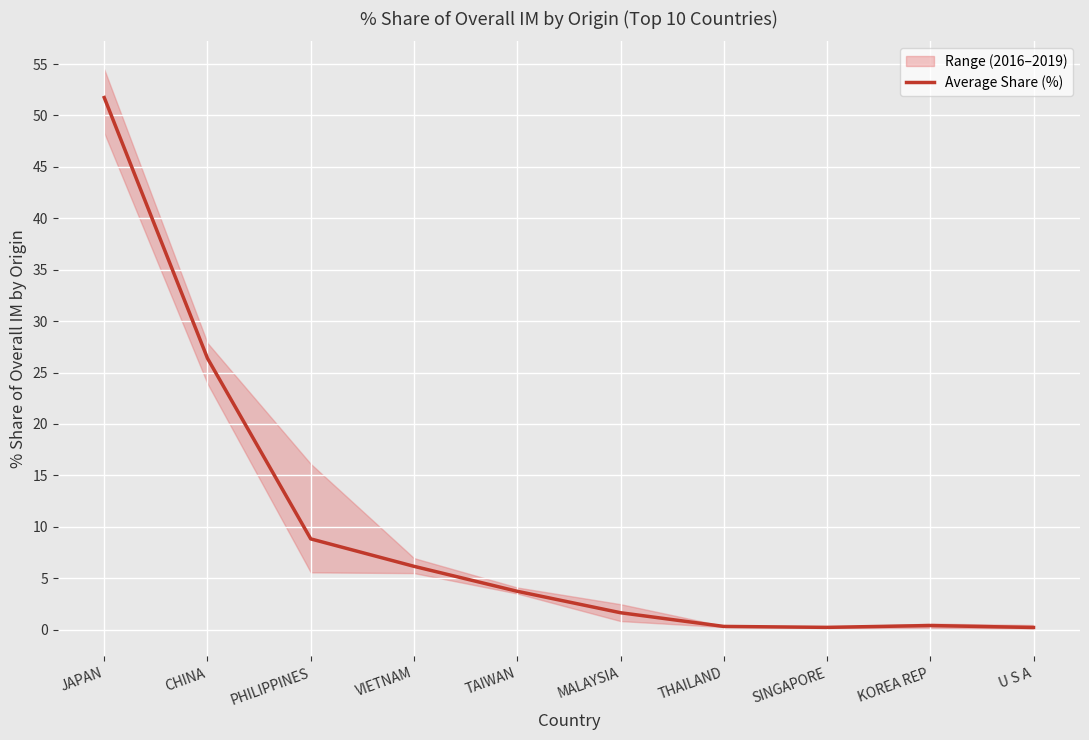

What is the difference between the values at THAILAND and TAIWAN?

3.4